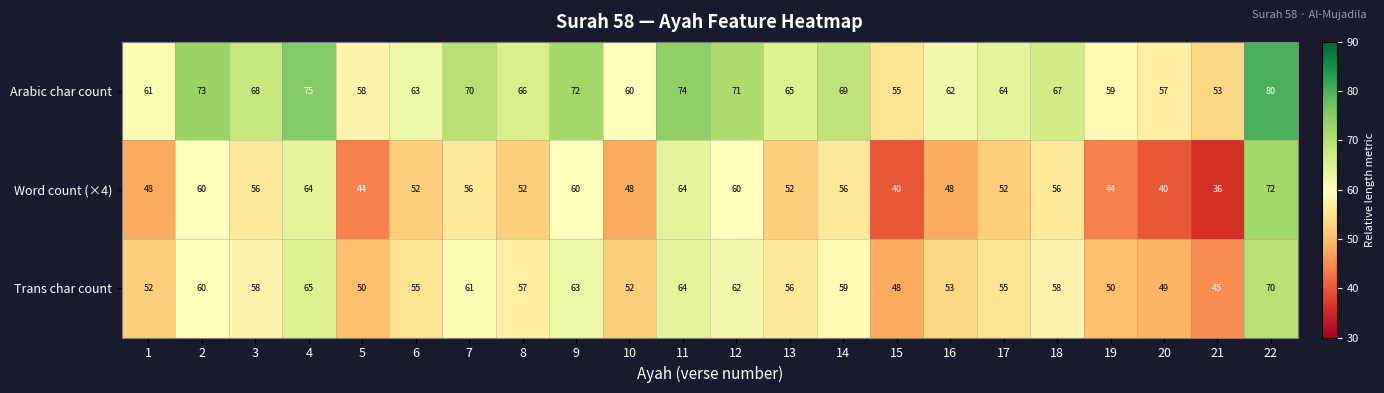

Count the number of data series in this chart.

3